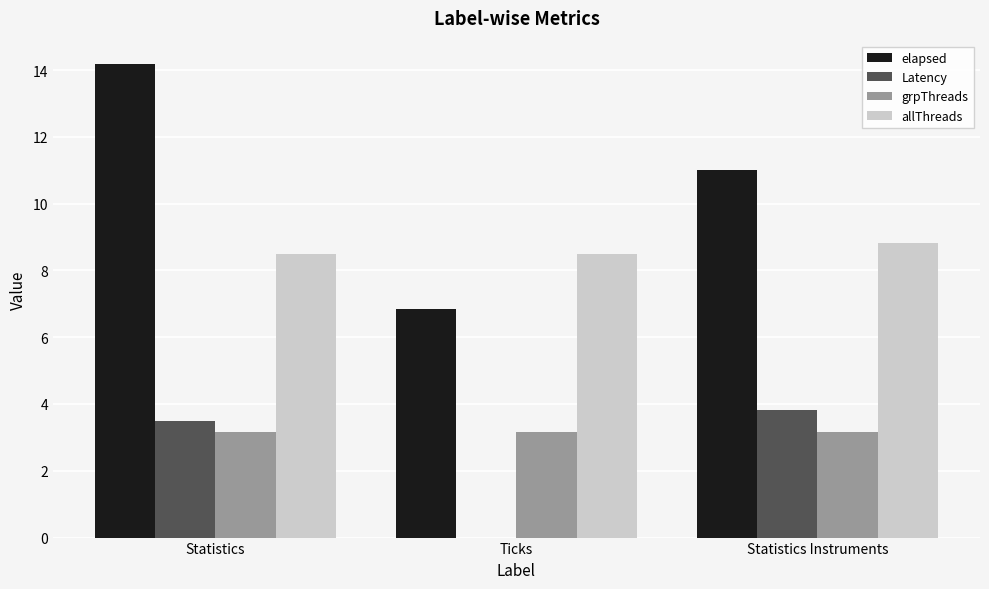

Are the bars horizontal?

No